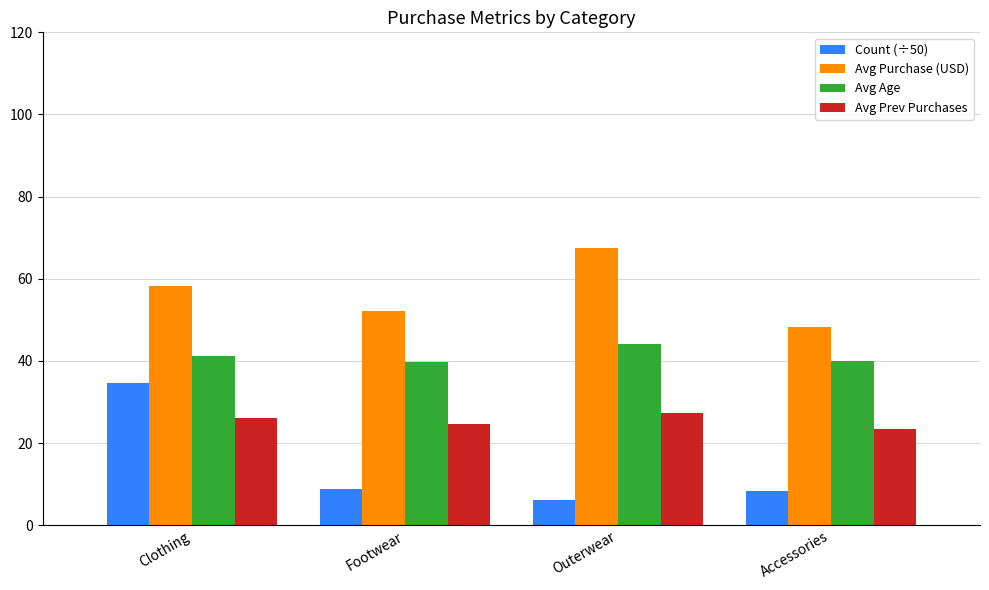

The Avg Age series shows 65.2 at Accessories. True or false?

False